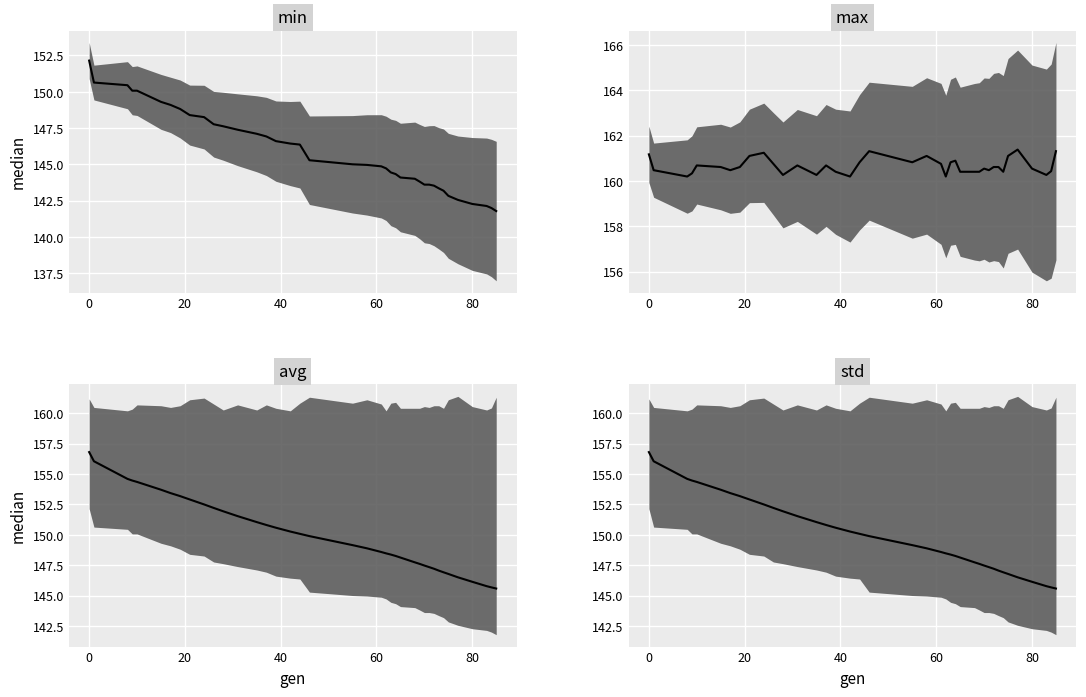

What is the label of the 6th point from the left?

80